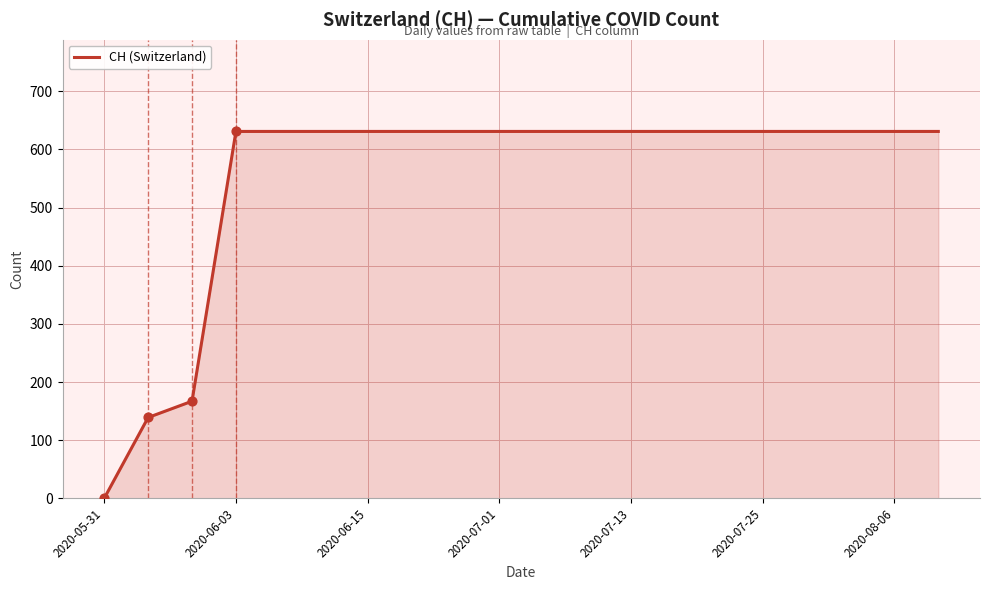

What is the greatest value displayed?

631